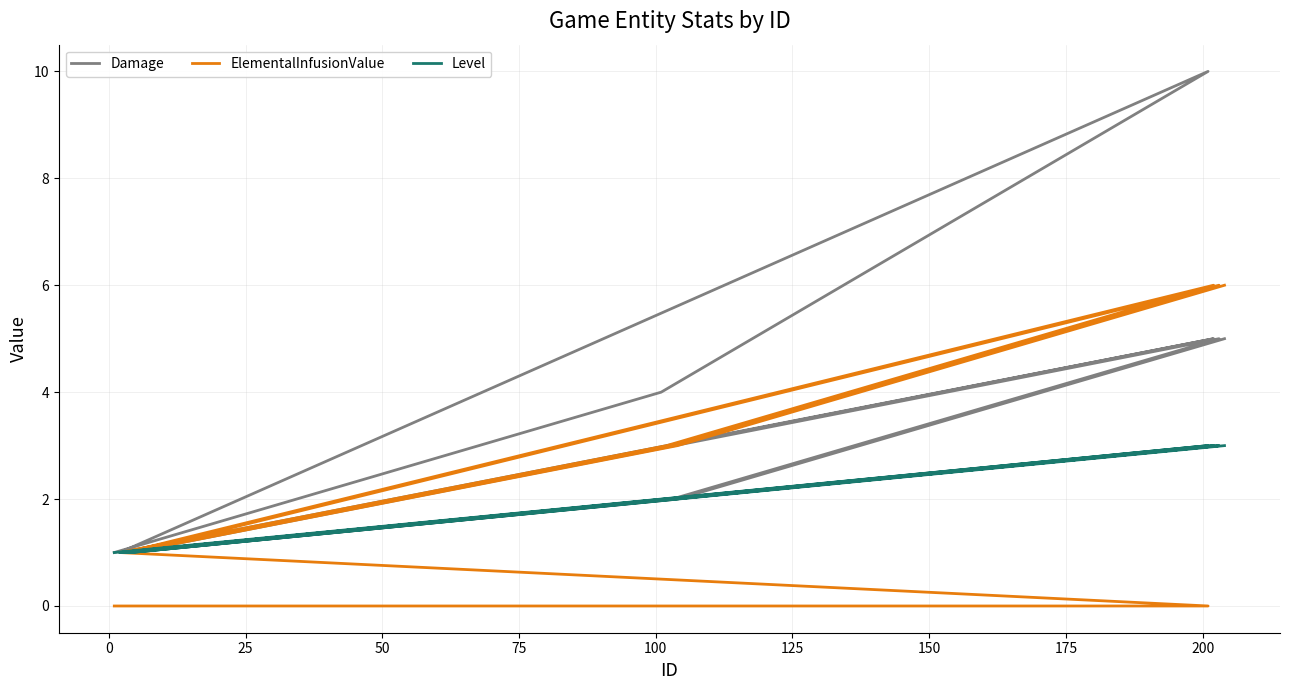

Does the chart have visible grid lines?

Yes